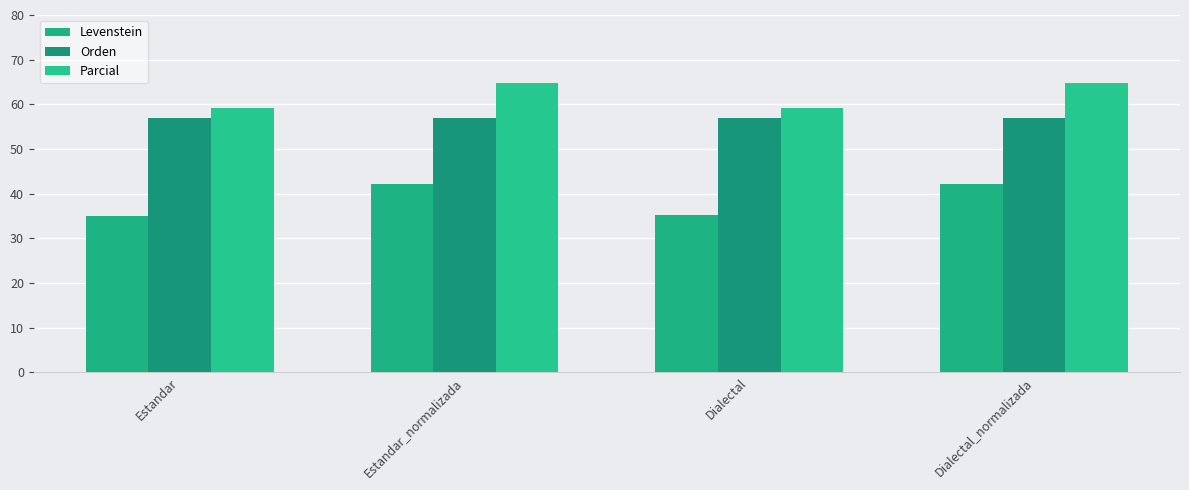

At which label does Parcial first exceed 64?

Estandar_normalizada